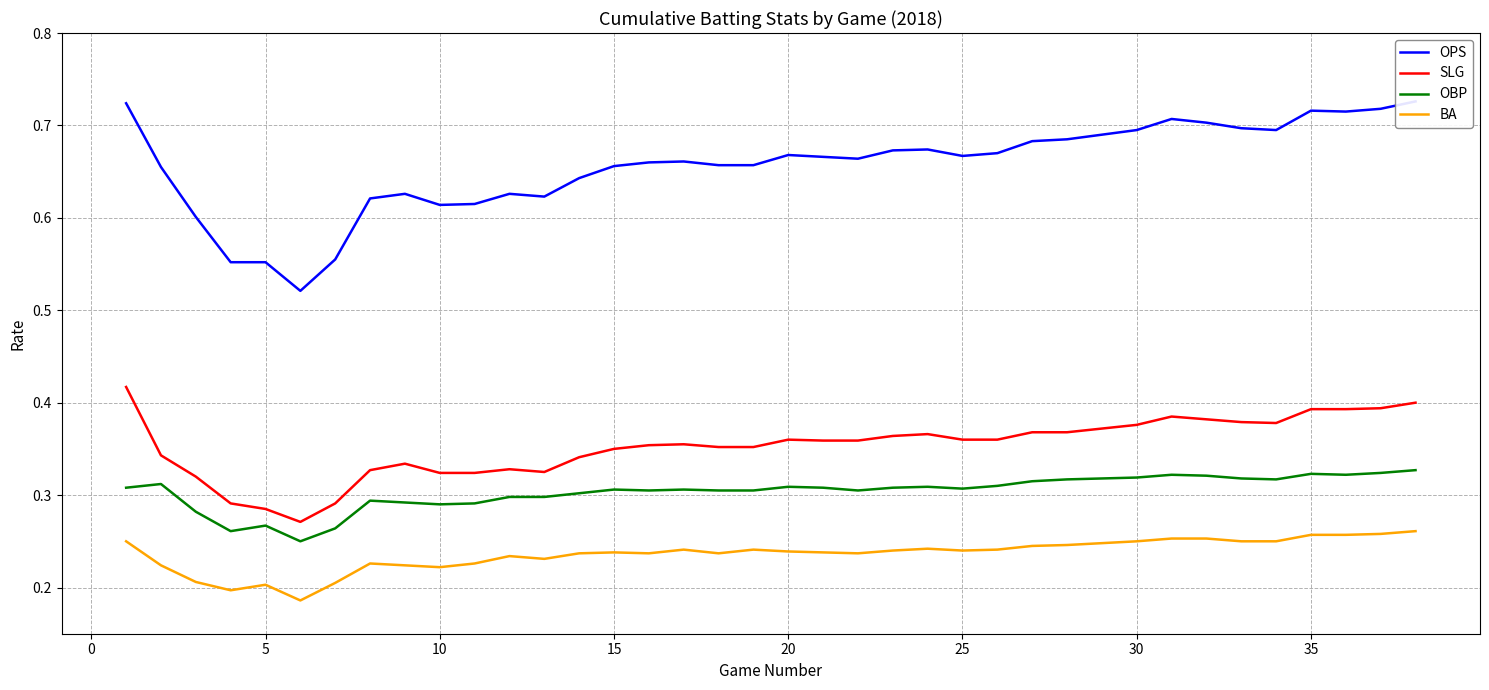

How many series are shown in this chart?

4